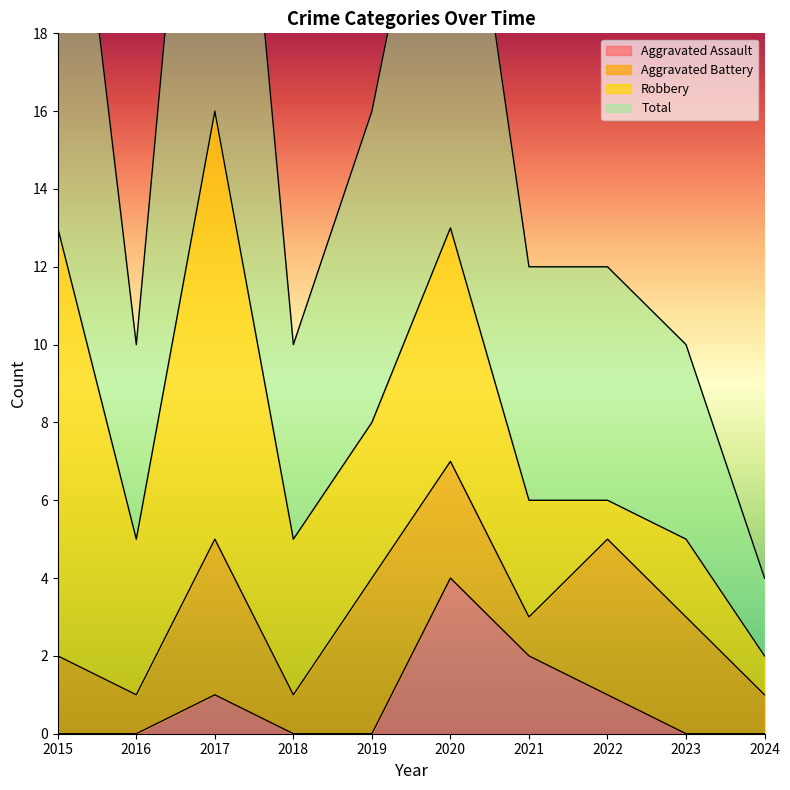

Which series has the largest total across all categories?

Total